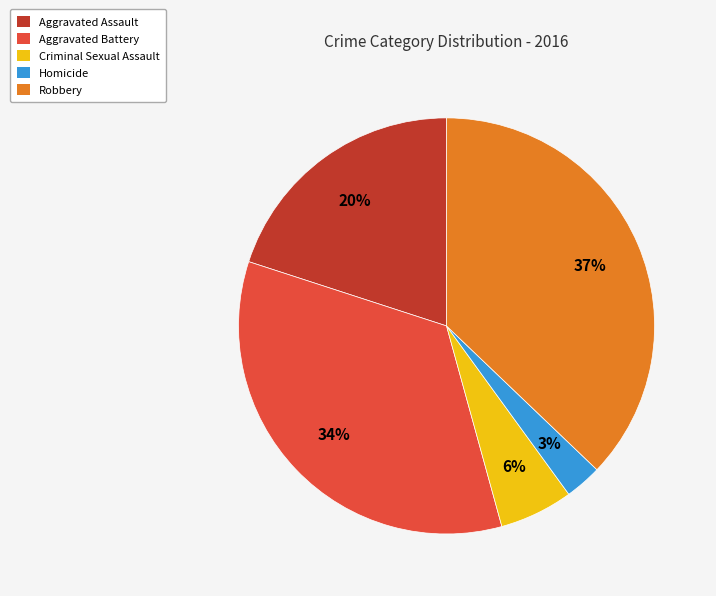

Between Homicide and Robbery, which is larger?

Robbery